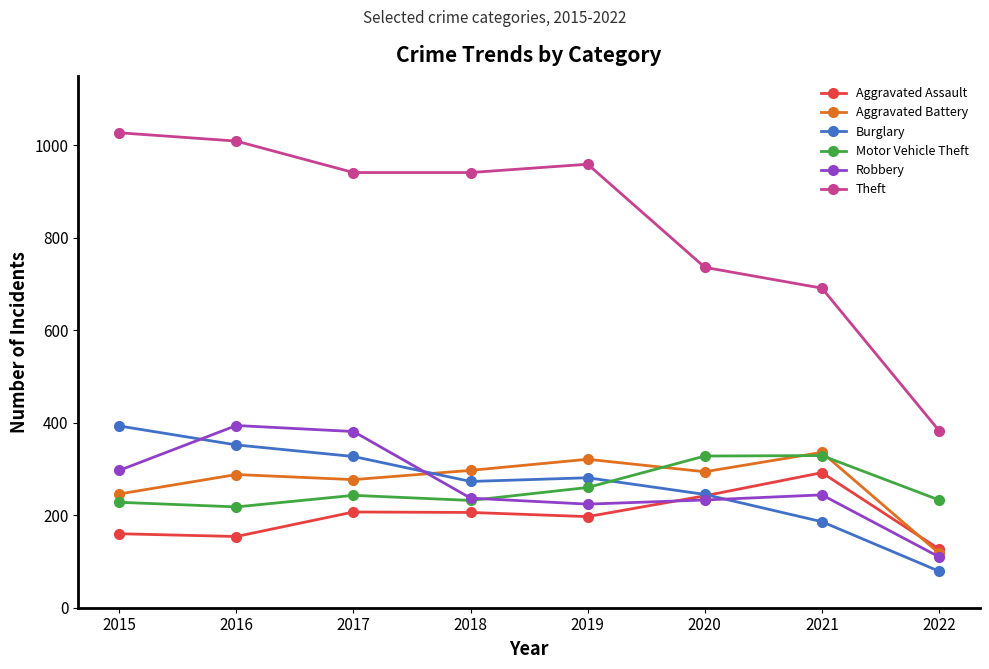

How many distinct data groups are displayed?

6